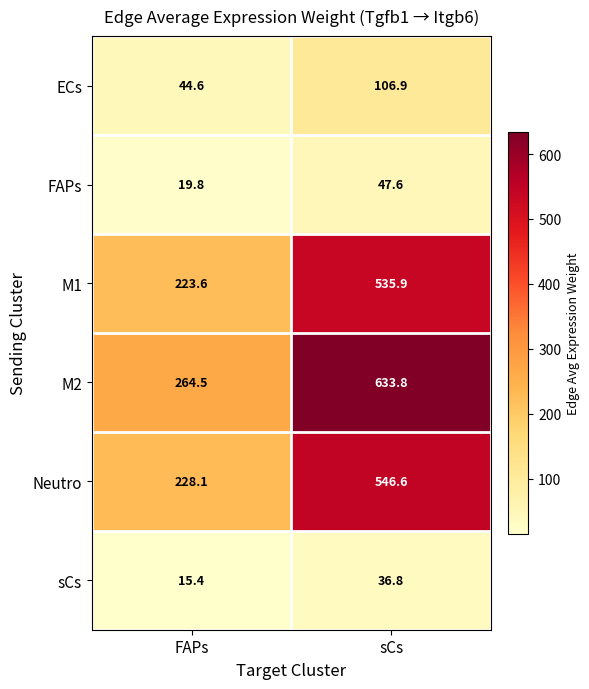

At sCs, list the series in order from largest to smallest.

M2, Neutro, M1, ECs, FAPs, sCs